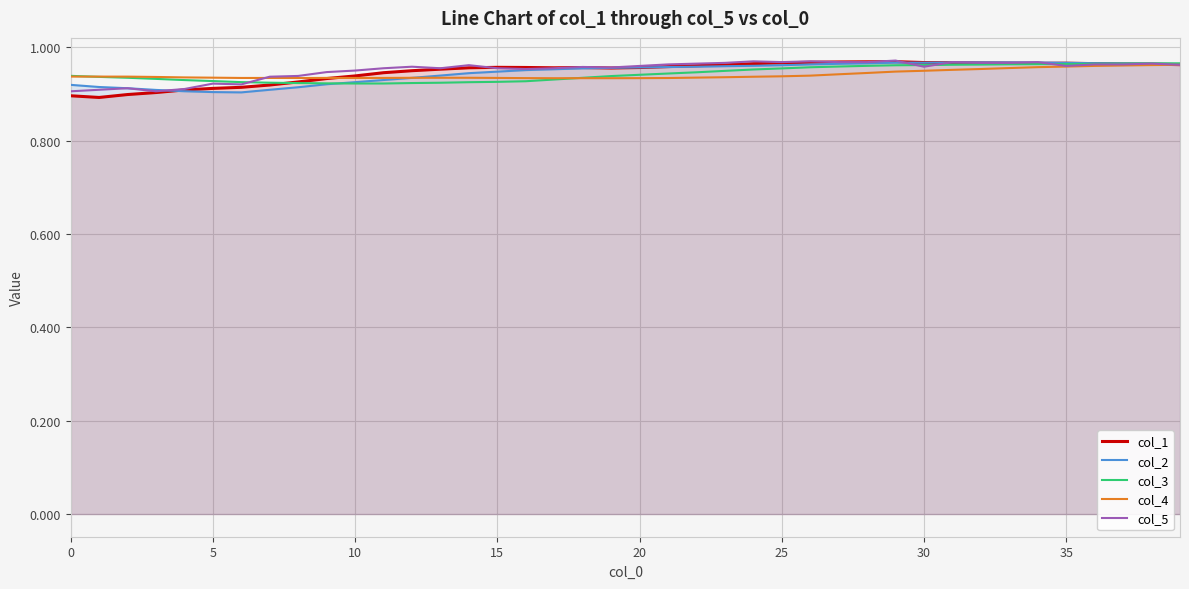

True or false: col_3 has a value of 0.9 at 10.

True